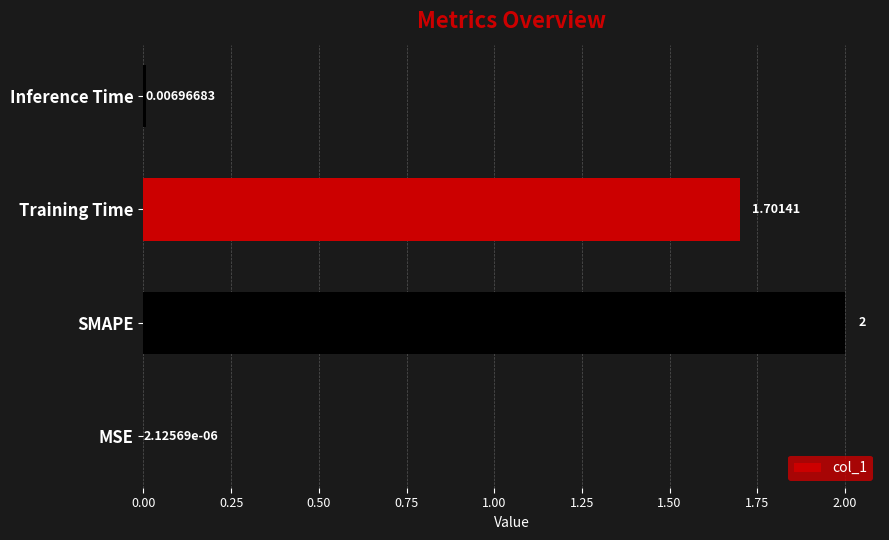

At which category does the chart reach its peak across all series?

SMAPE